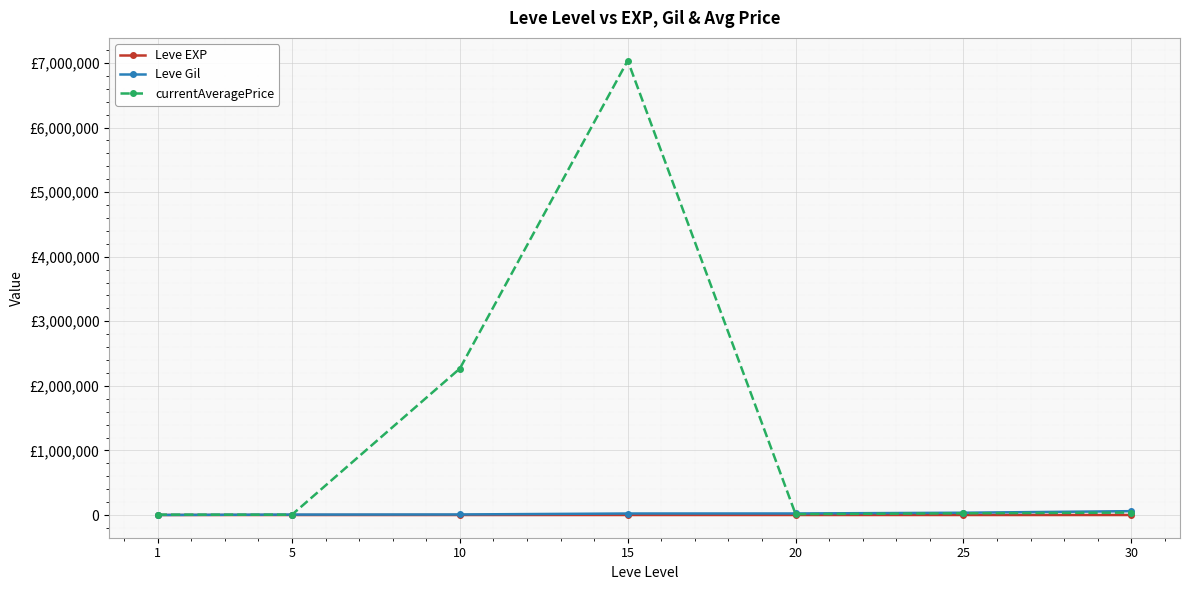

The value of currentAveragePrice at 15 is 7037094.0. True or false?

True